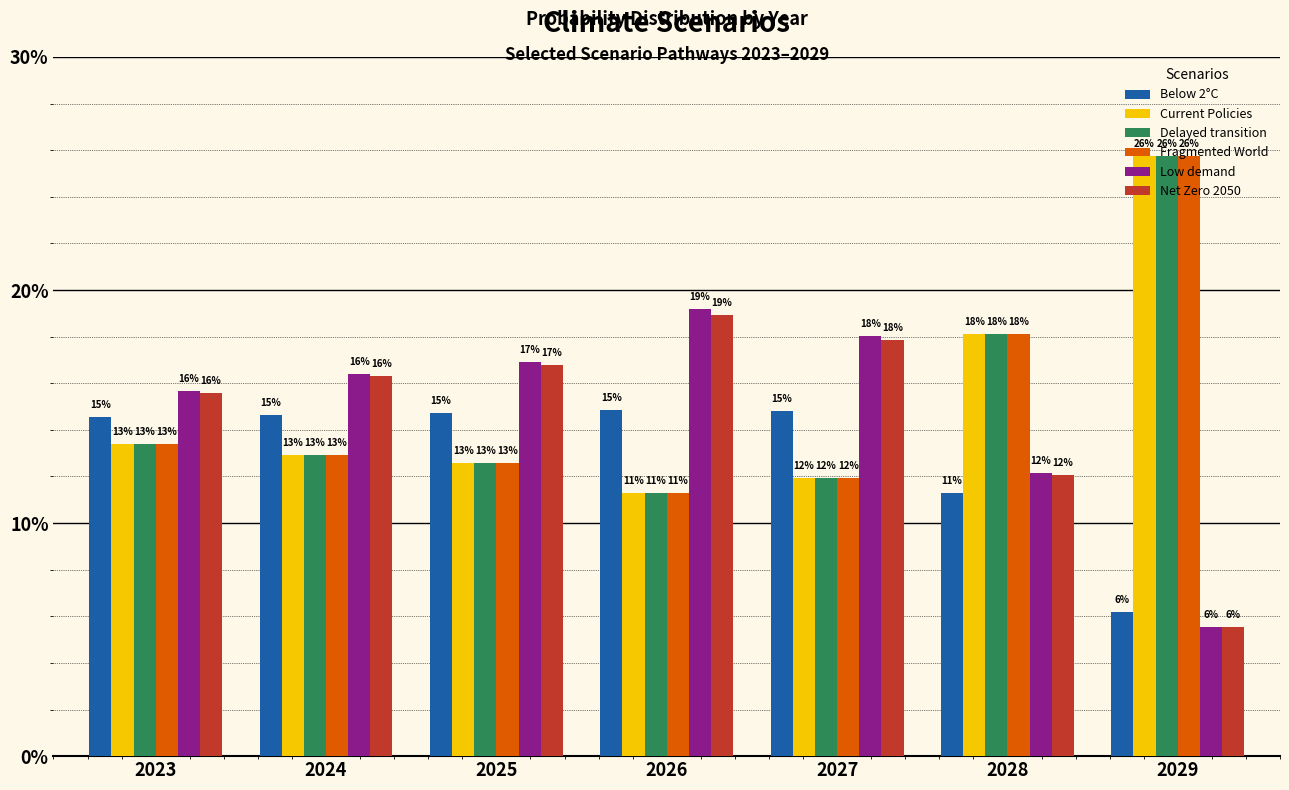

Reading right to left, transcribe all the data shown in this chart.

Below 2°C: 2029=0.1	2028=0.1	2027=0.1	2026=0.1	2025=0.1	2024=0.1	2023=0.1
Current Policies: 2029=0.3	2028=0.2	2027=0.1	2026=0.1	2025=0.1	2024=0.1	2023=0.1
Delayed transition: 2029=0.3	2028=0.2	2027=0.1	2026=0.1	2025=0.1	2024=0.1	2023=0.1
Fragmented World: 2029=0.3	2028=0.2	2027=0.1	2026=0.1	2025=0.1	2024=0.1	2023=0.1
Low demand: 2029=0.1	2028=0.1	2027=0.2	2026=0.2	2025=0.2	2024=0.2	2023=0.2
Net Zero 2050: 2029=0.1	2028=0.1	2027=0.2	2026=0.2	2025=0.2	2024=0.2	2023=0.2